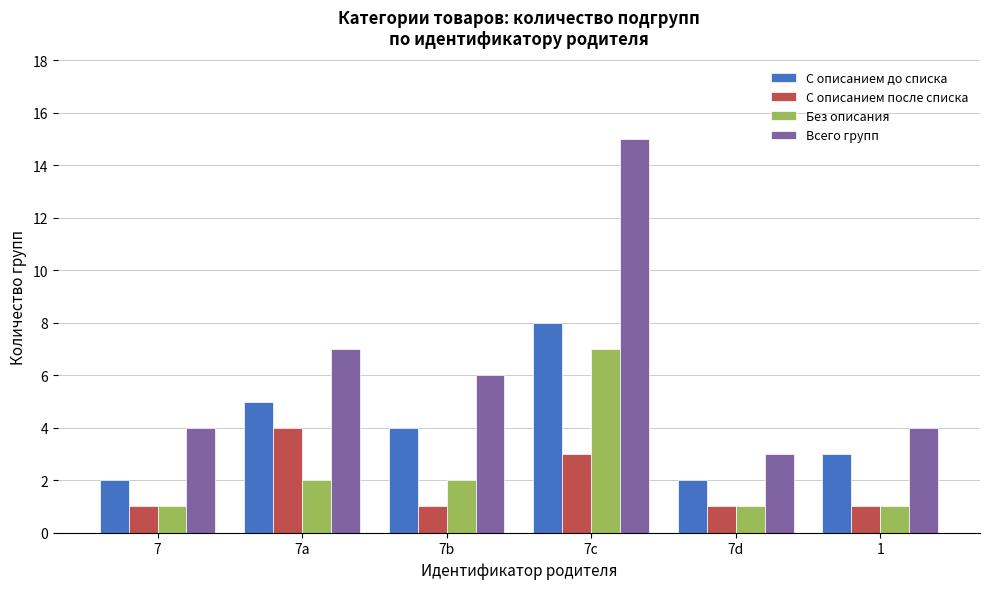

The Всего групп series shows 15 at 7c. True or false?

True